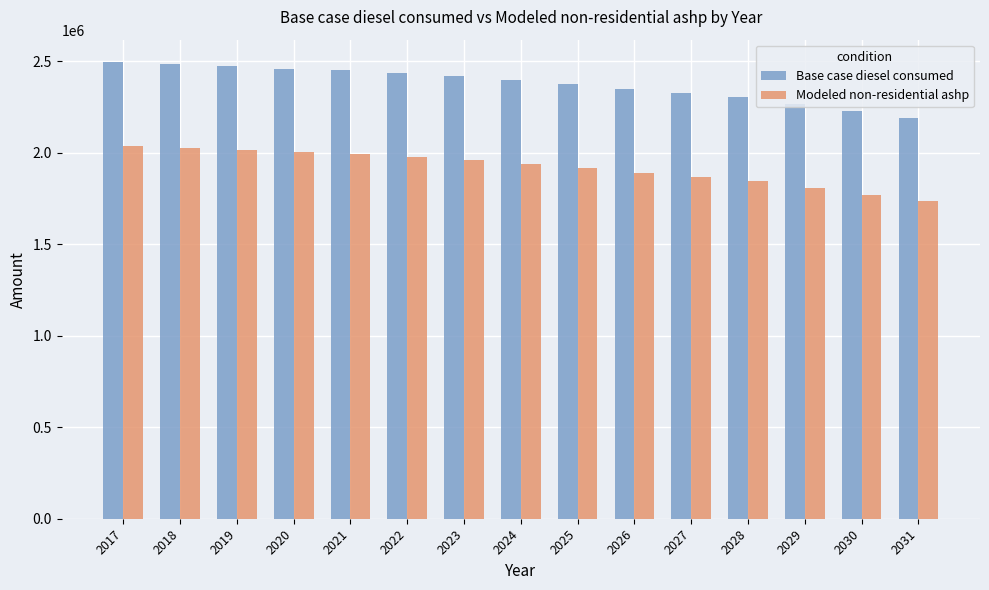

What is the difference between the highest and lowest values at 2029?

457111.8